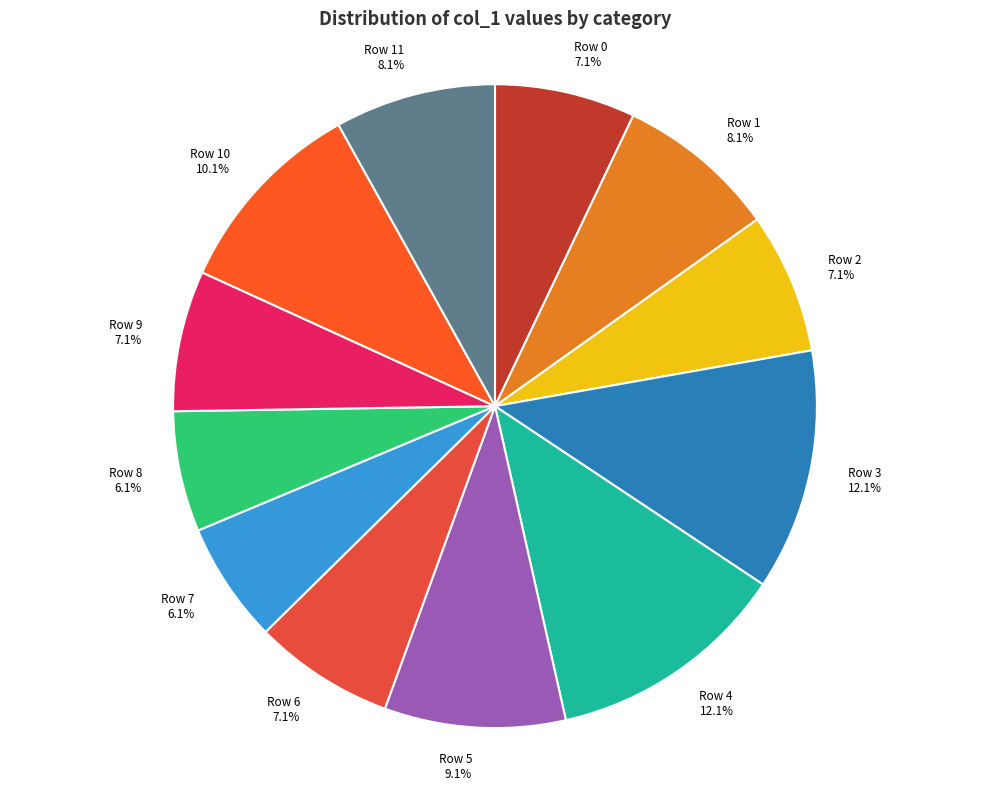

Count the number of slices in the pie.

12